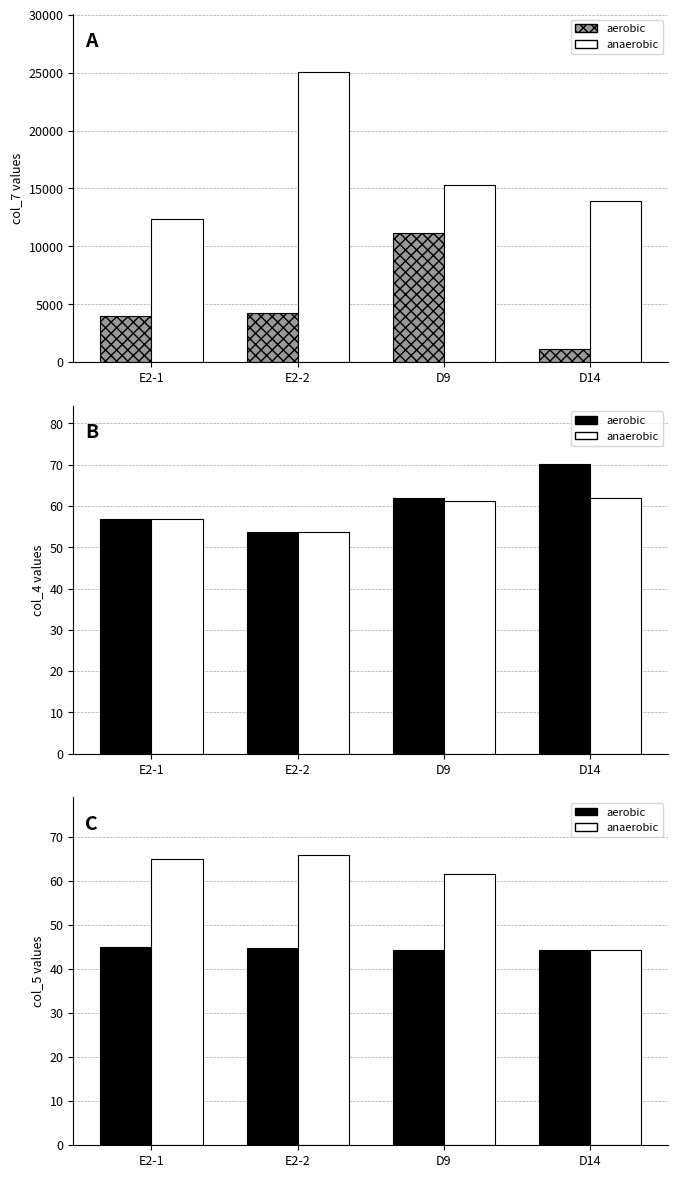

Rank the series by their average value, from highest to lowest.

anaerobic, aerobic